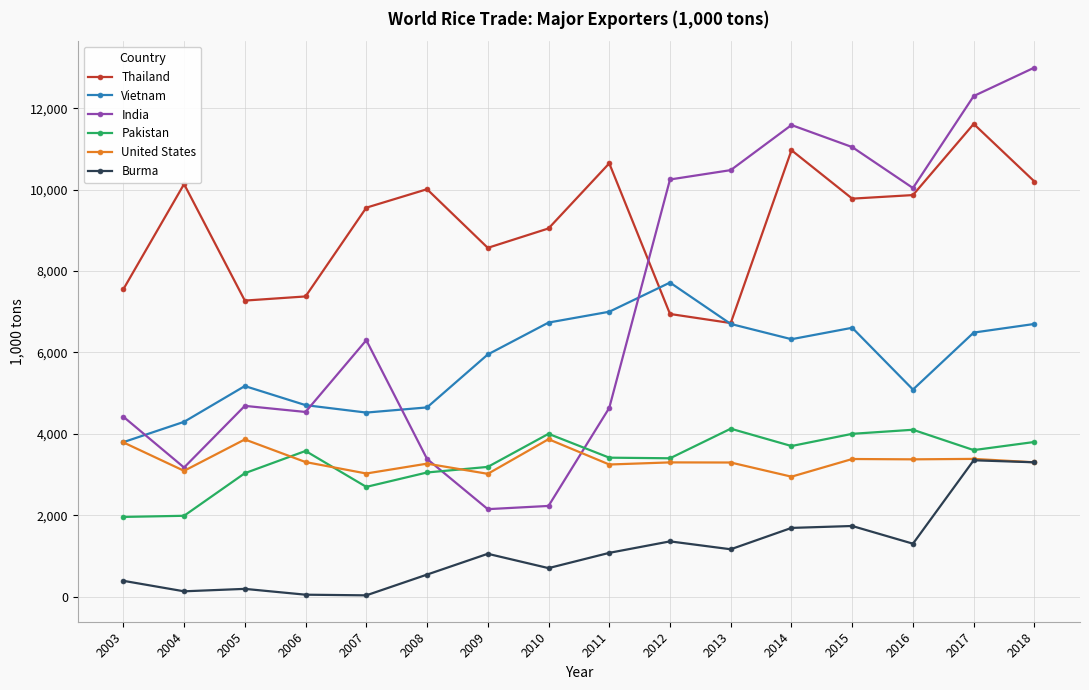

At which category does Vietnam reach its first local valley?

2007